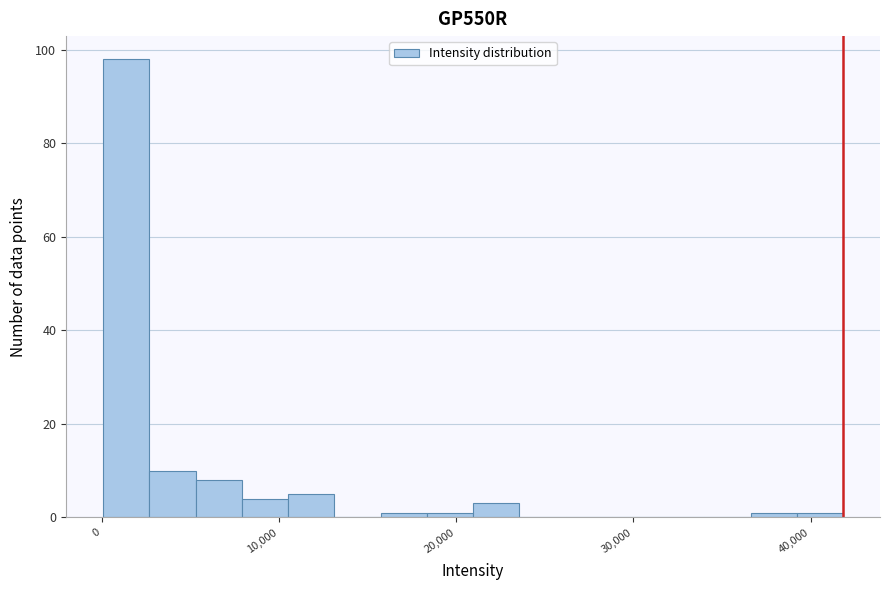

Around what value on the x-axis is the tallest bar? Give the approximate position of its centre, as read against the axis.

1000